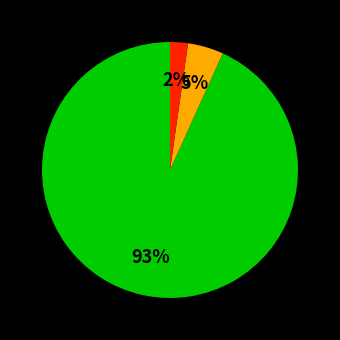

To the nearest percent, what is the average slice percentage?

33%